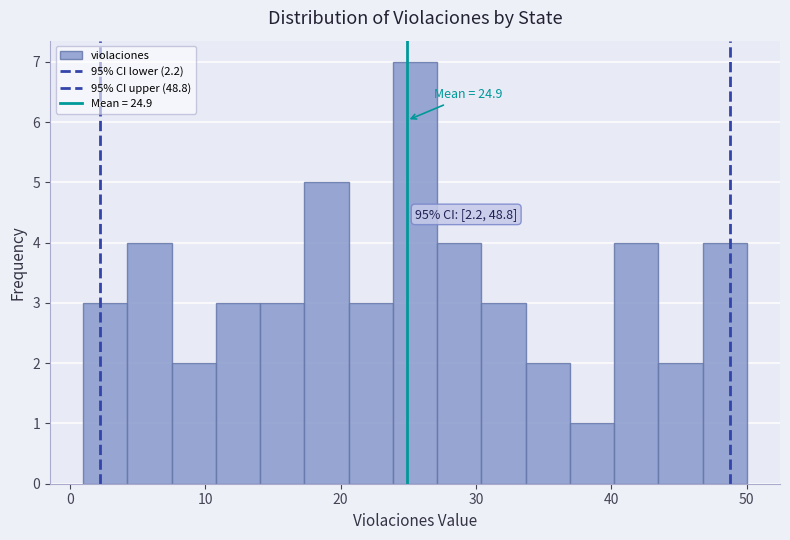

Around what value on the x-axis is the tallest bar? Give the approximate position of its centre, as read against the axis.

26